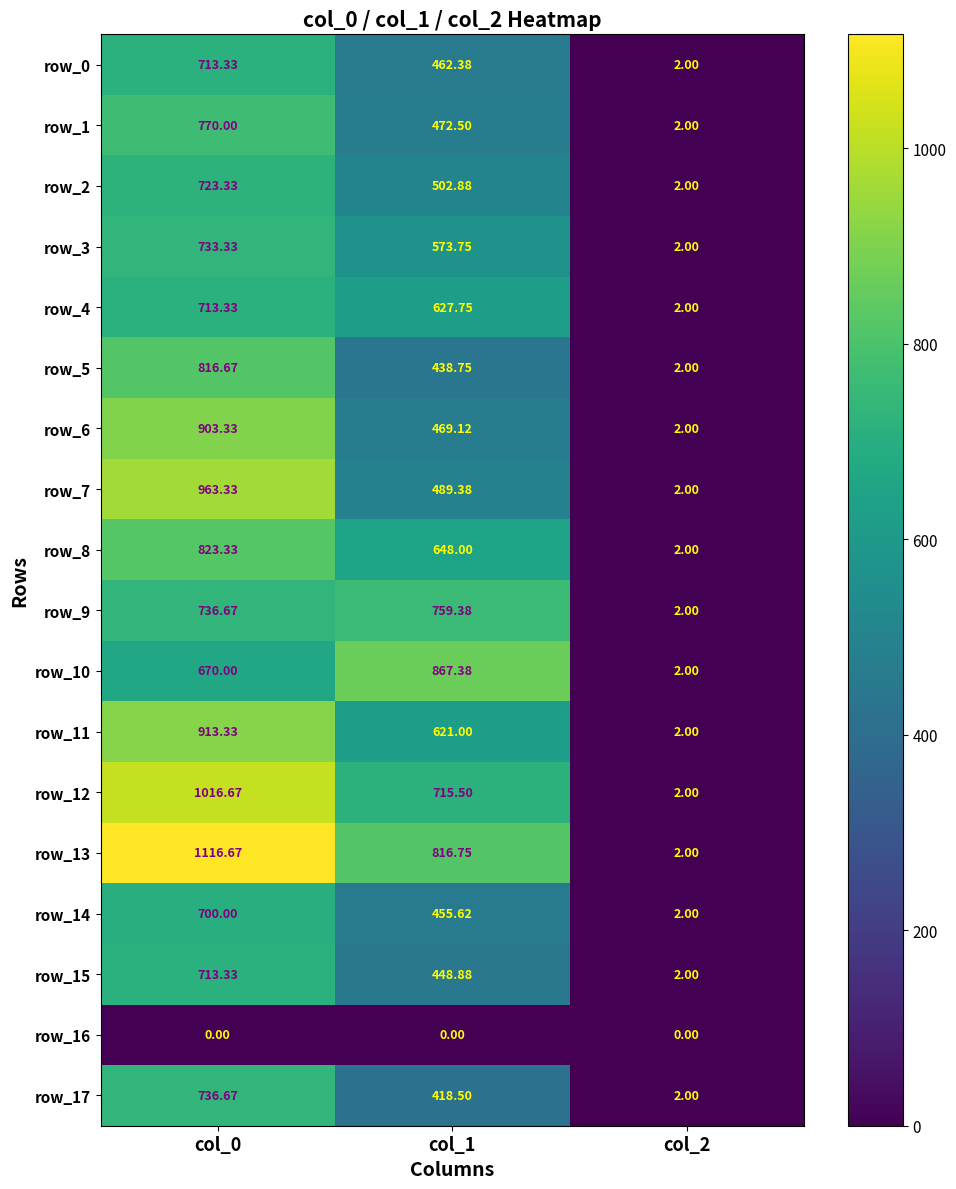

Reading right to left, transcribe all the data shown in this chart.

row_0: 2.0	462.4	713.3
row_1: 2.0	472.5	770.0
row_2: 2.0	502.9	723.3
row_3: 2.0	573.8	733.3
row_4: 2.0	627.8	713.3
row_5: 2.0	438.8	816.7
row_6: 2.0	469.1	903.3
row_7: 2.0	489.4	963.3
row_8: 2.0	648.0	823.3
row_9: 2.0	759.4	736.7
row_10: 2.0	867.4	670.0
row_11: 2.0	621.0	913.3
row_12: 2.0	715.5	1016.7
row_13: 2.0	816.8	1116.7
row_14: 2.0	455.6	700.0
row_15: 2.0	448.9	713.3
row_16: 0.0	0.0	0.0
row_17: 2.0	418.5	736.7